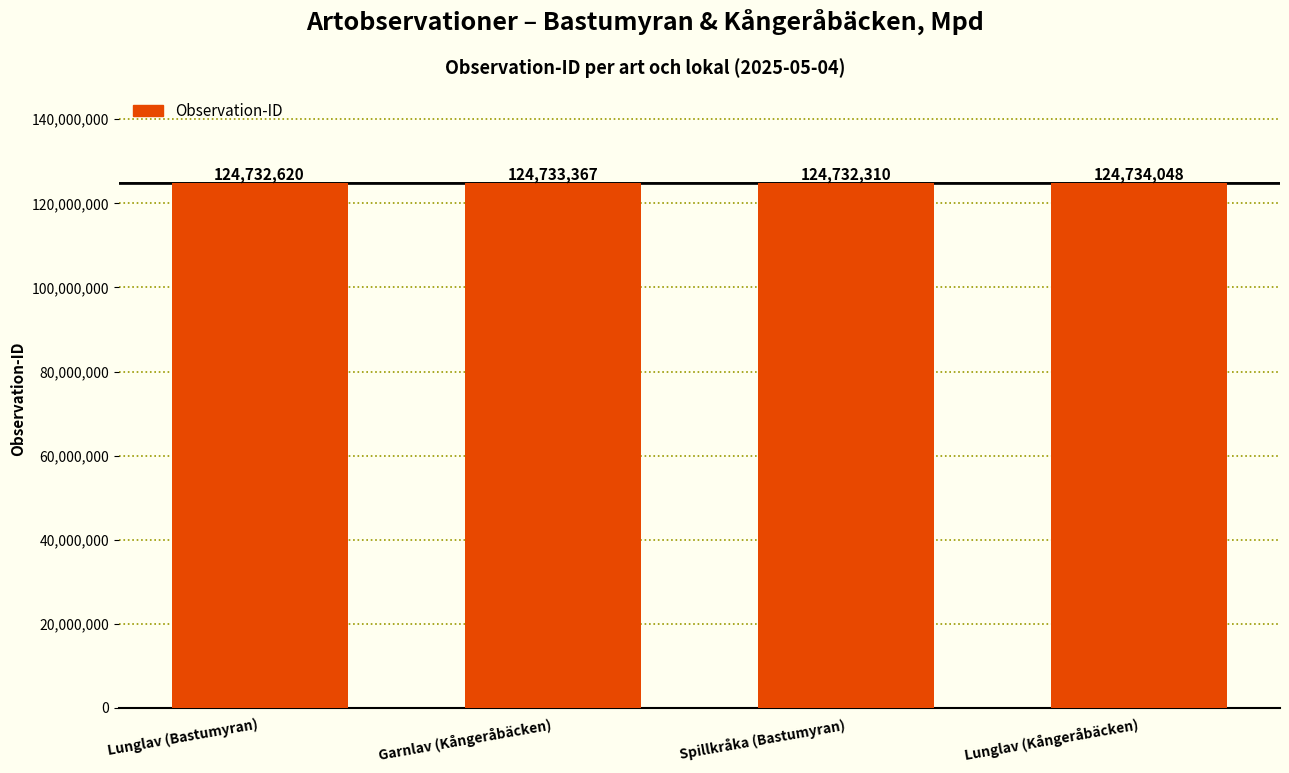

How many bars are there in total?

4